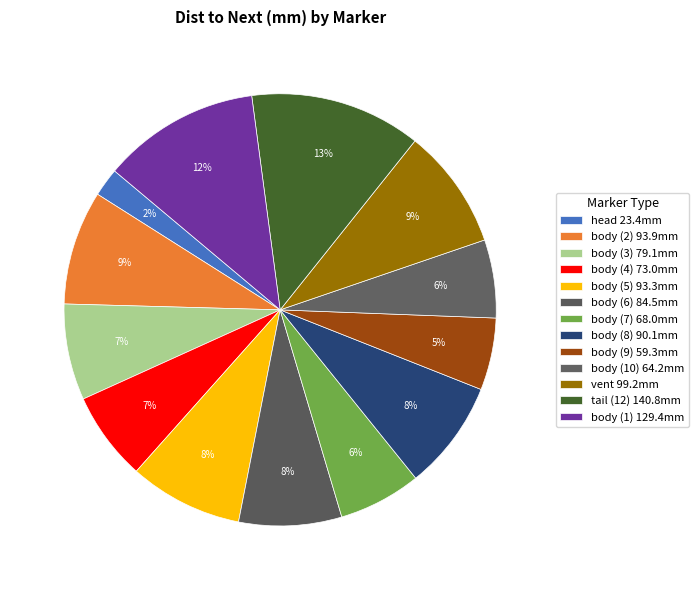

To the nearest percent, what is the difference between the largest and smallest slice percentages?

11%